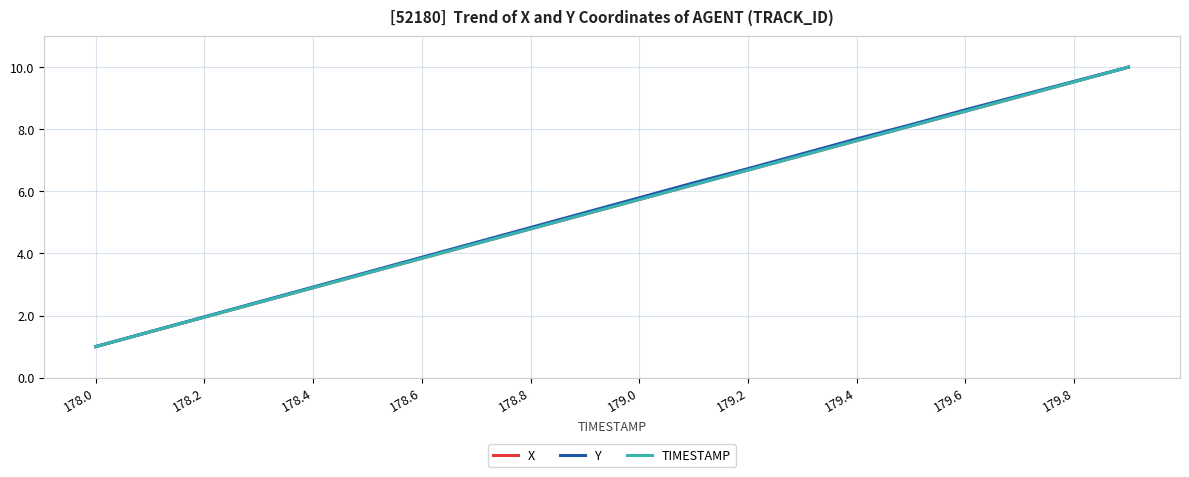

What is the average value of the X series?

5.5